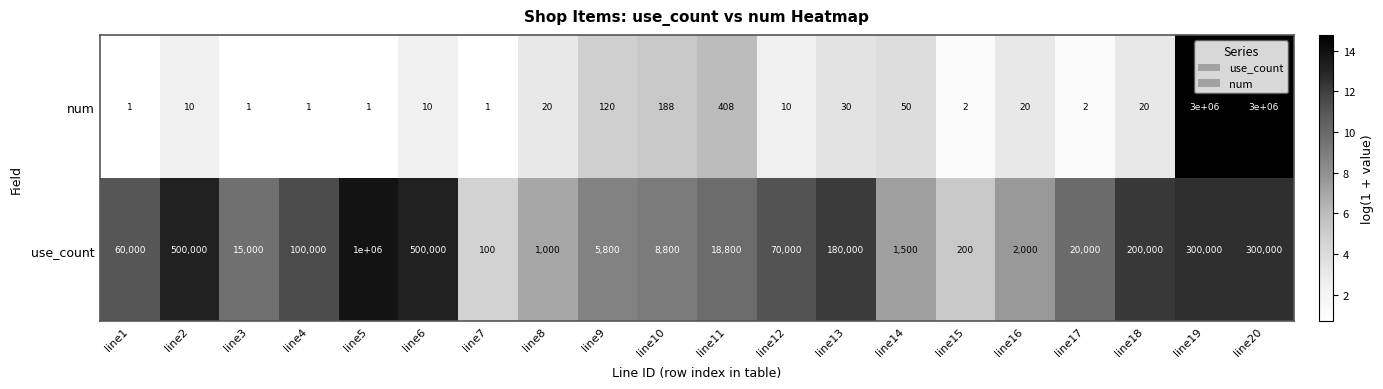

What is the greatest value displayed?

3000000